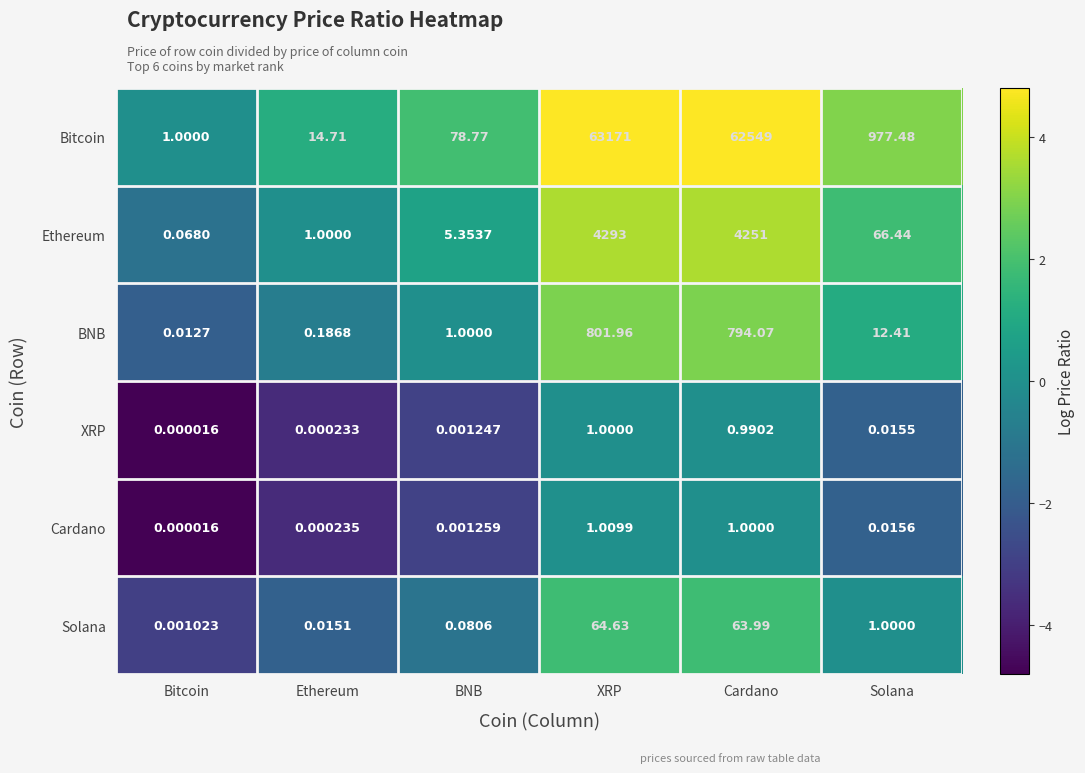

How many series are shown in this chart?

6